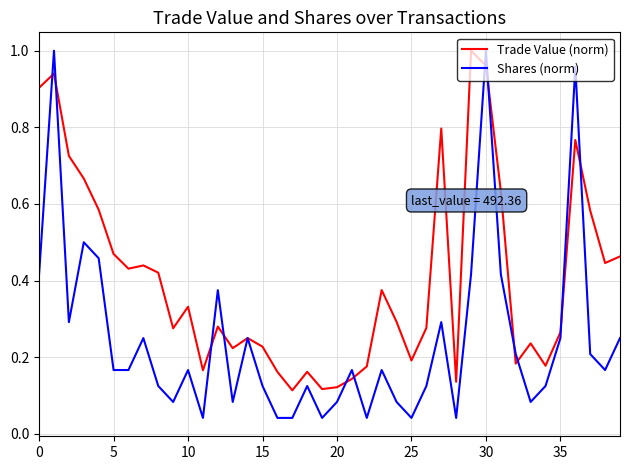

List the series in order of their overall mean, lowest first.

Shares (norm), Trade Value (norm)